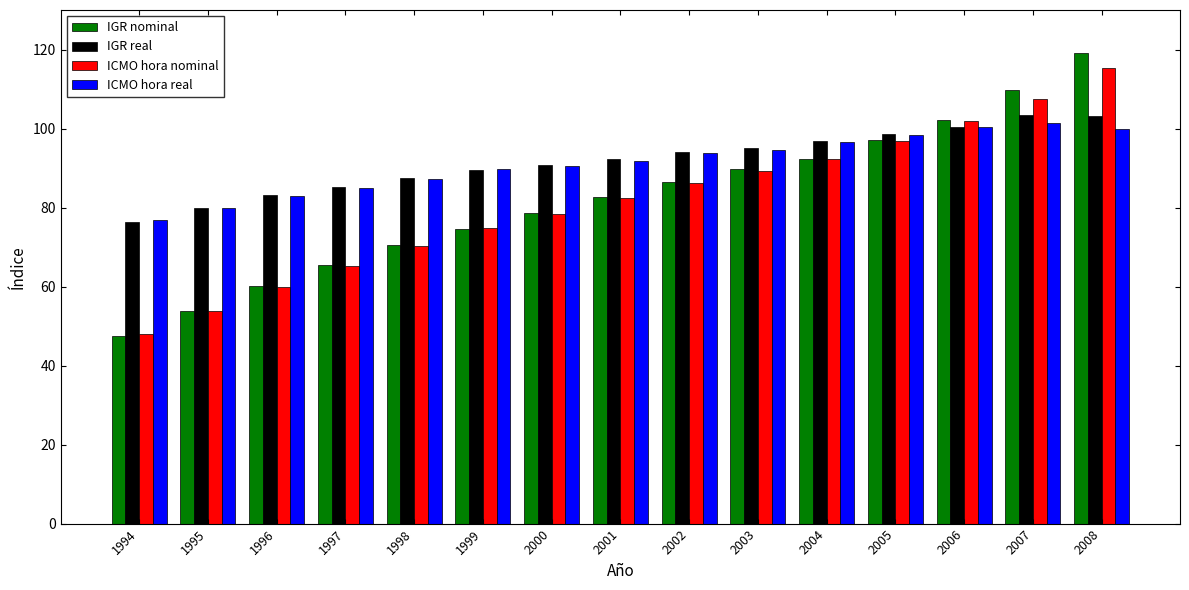

What is the sum of all ICMO hora nominal values?

1222.2